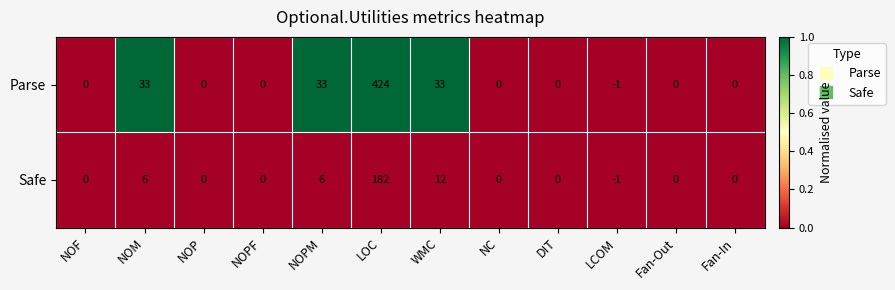

Reading left to right, transcribe all the data shown in this chart.

Parse: NOF=0	NOM=33	NOP=0	NOPF=0	NOPM=33	LOC=424	WMC=33	NC=0	DIT=0	LCOM=-1	Fan-Out=0	Fan-In=0
Safe: NOF=0	NOM=6	NOP=0	NOPF=0	NOPM=6	LOC=182	WMC=12	NC=0	DIT=0	LCOM=-1	Fan-Out=0	Fan-In=0